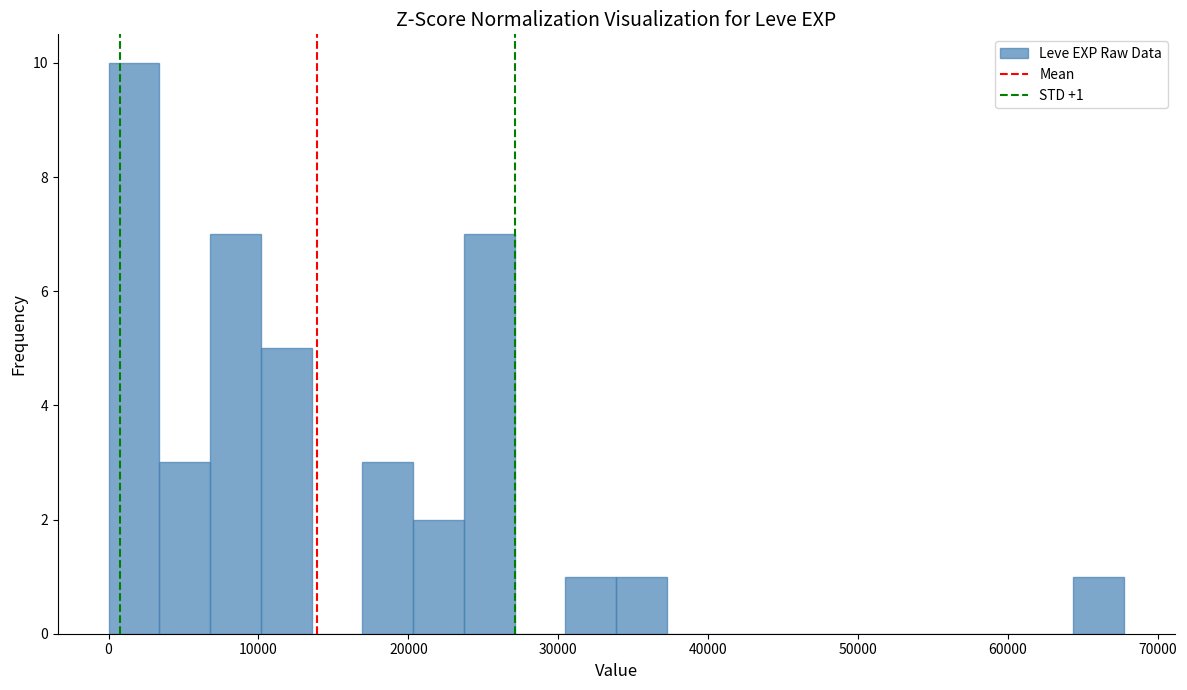

Read against the x-axis, roughly where is the centre of the tallest bar?

2000